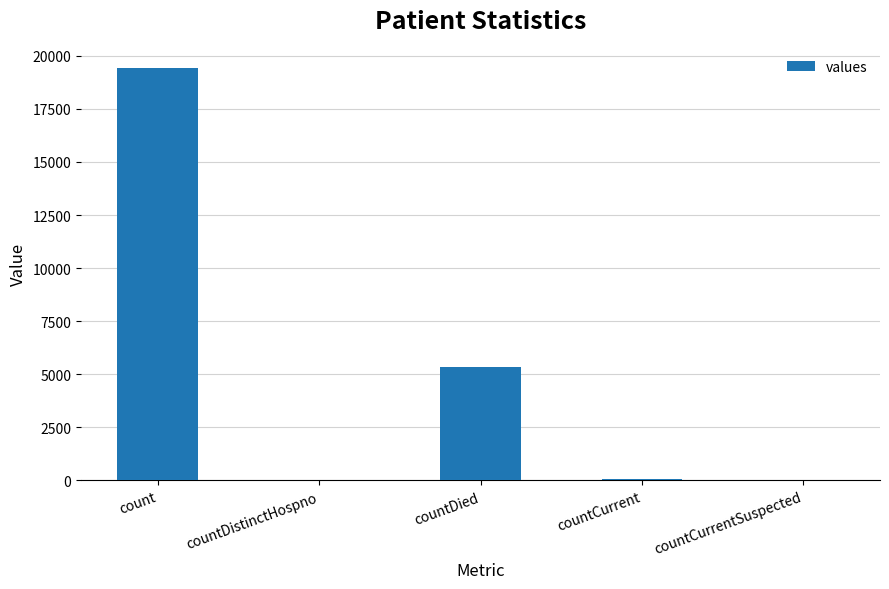

Are the bars grouped side by side (vs. stacked)?

No